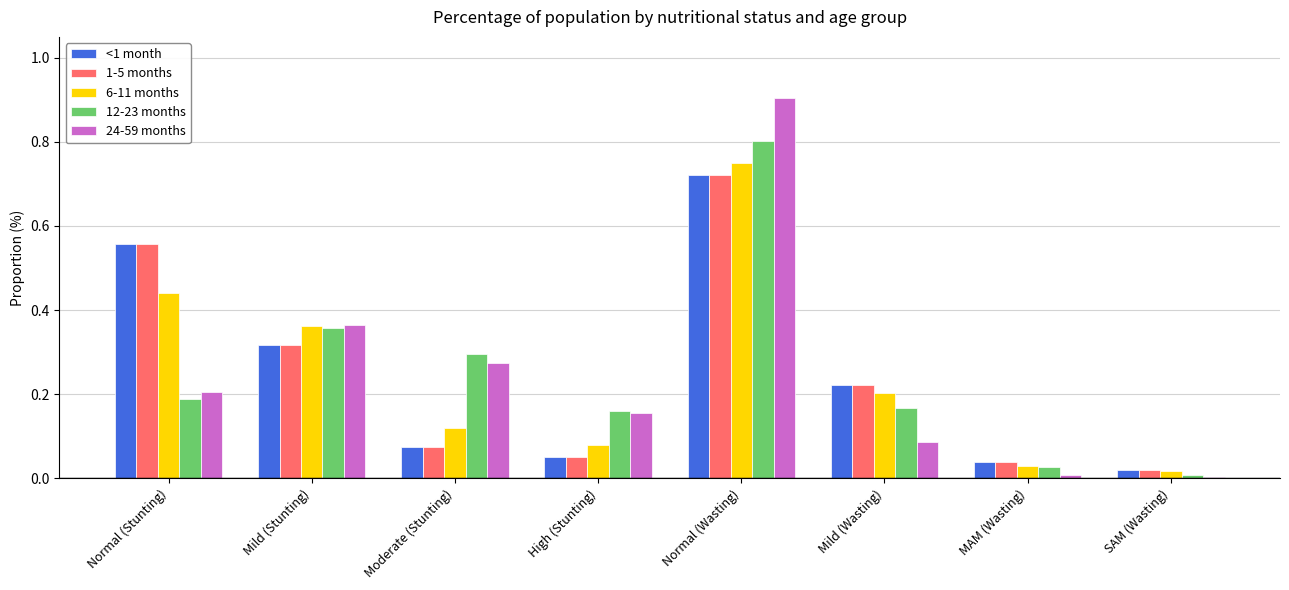

The 12-23 months series shows 0.3 at Moderate (Stunting). True or false?

True